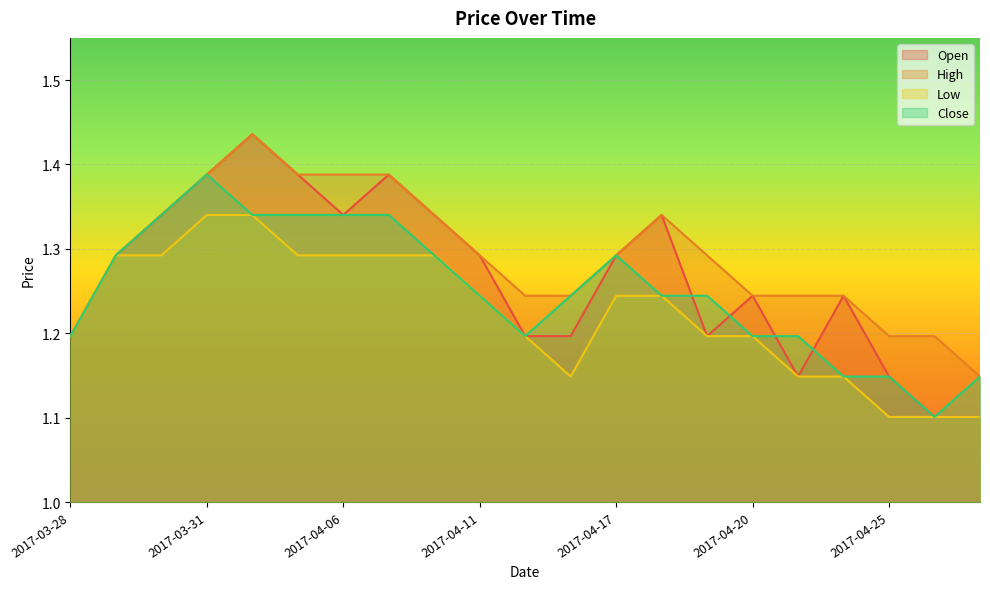

What position from the left is 2017-04-11?

10